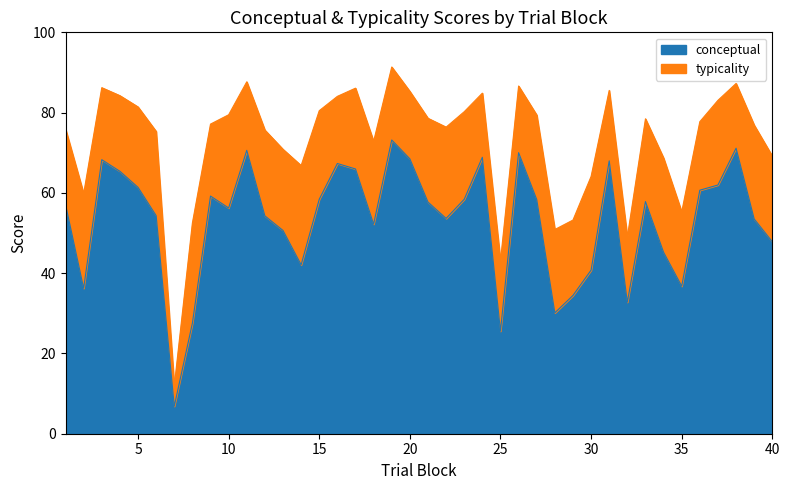

What is the total value across all series at 40?

69.2